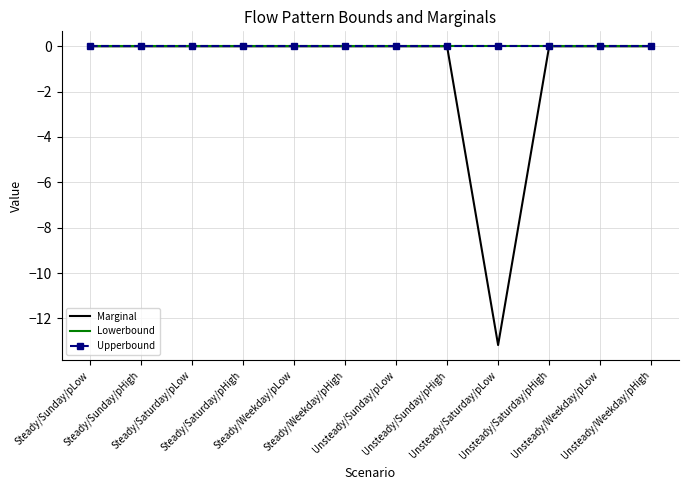

Which category has the lowest value across all series?

Unsteady/Saturday/pLow